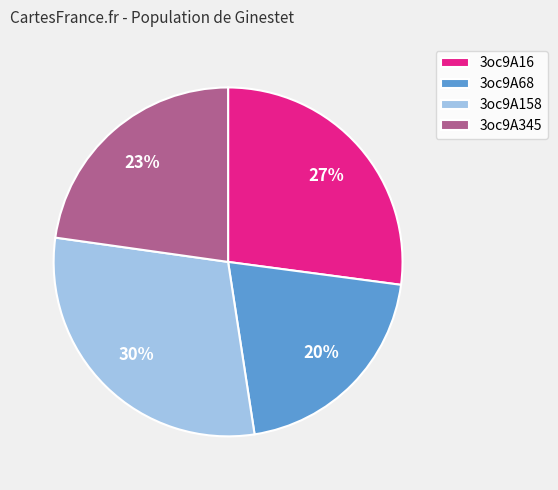

What is the ratio of the value at 3oc9A158 to the value at 3oc9A16?

1.1